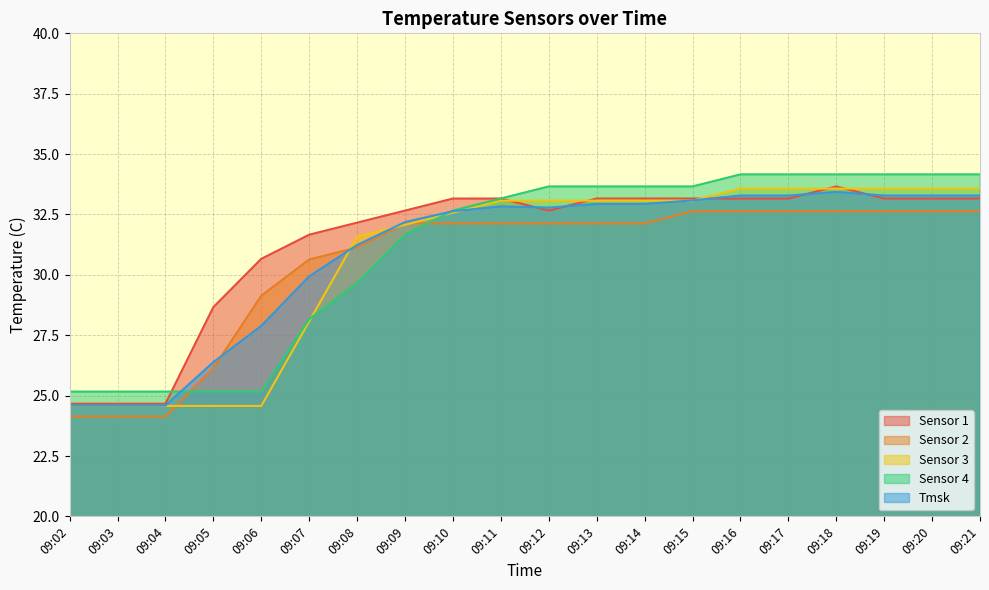

True or false: Sensor 2 and Sensor 3 cross at least once.

True